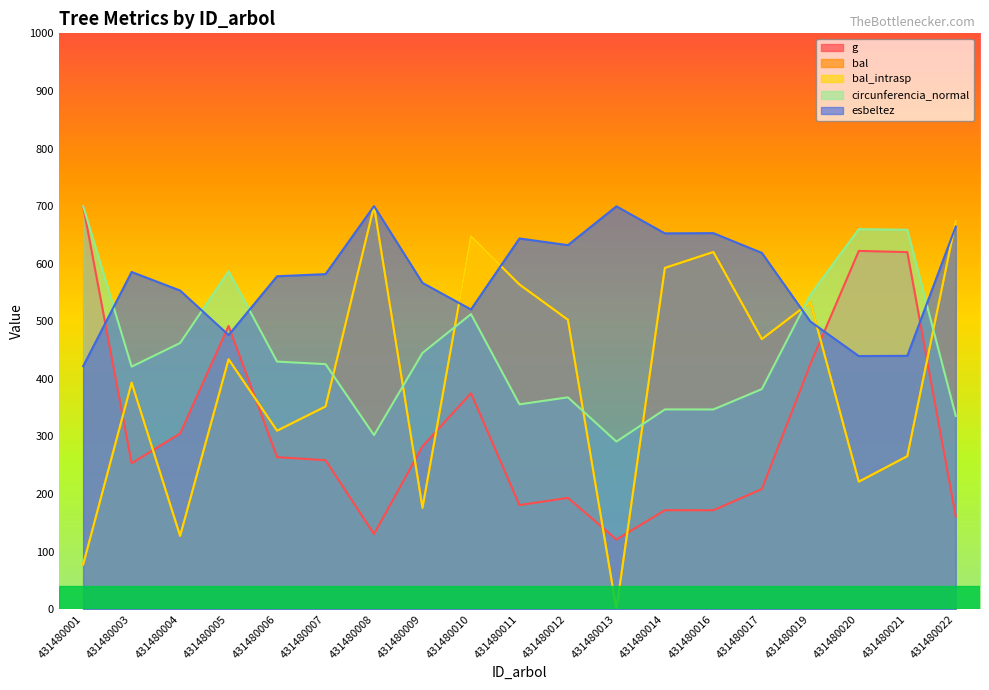

Which series changed the most between 431480007 and 431480019?

bal